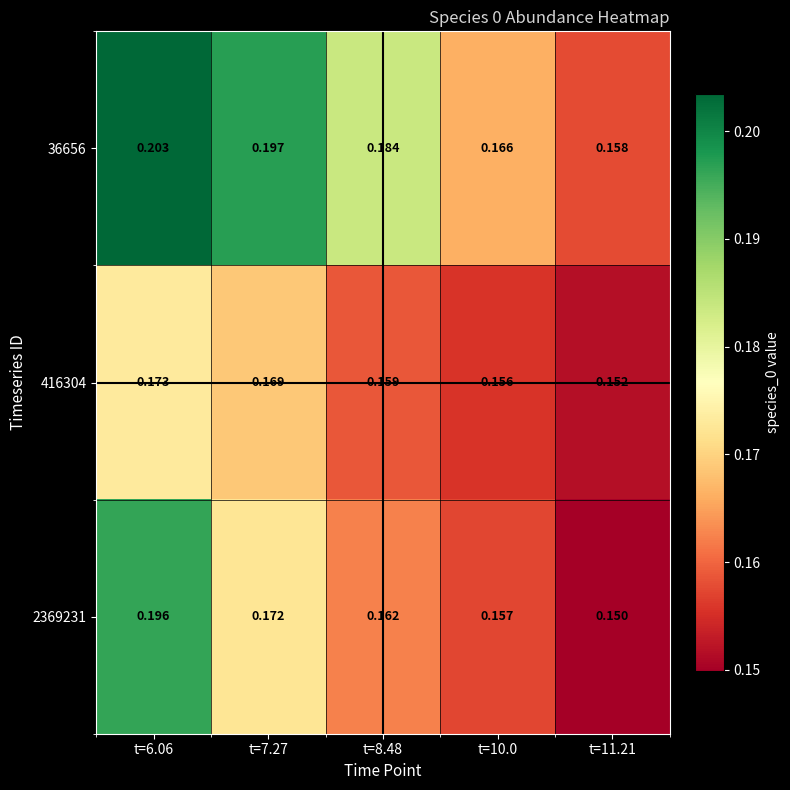

Which series has the largest total across all categories?

36656